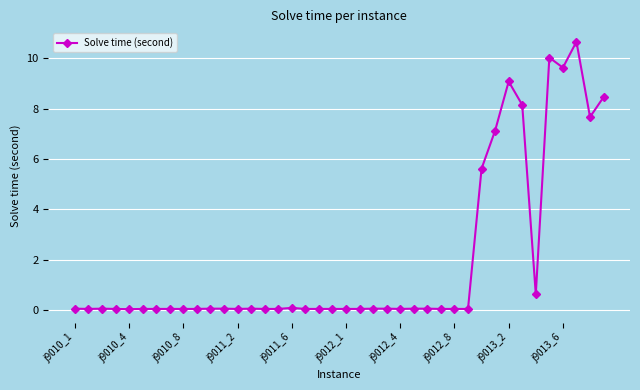

True or false: the data has more than 1 interior local peaks.

True